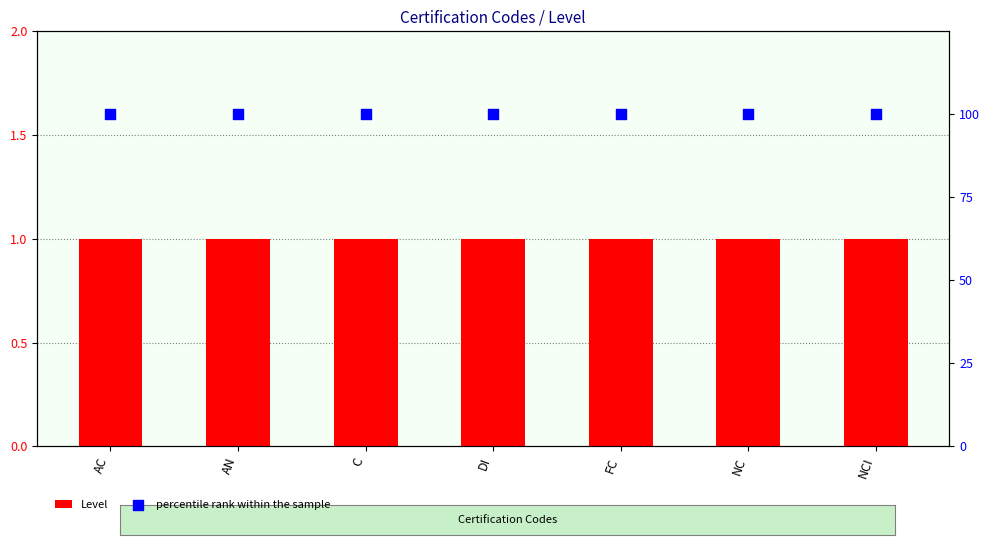

Which series has the widest spread of Y values?

Level